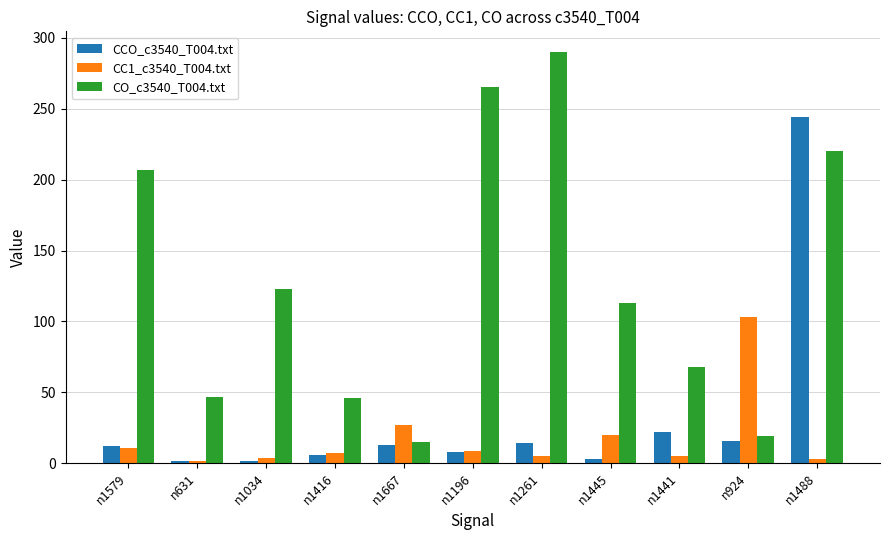

At which label does CC1_c3540_T004.txt reach its peak?

n924